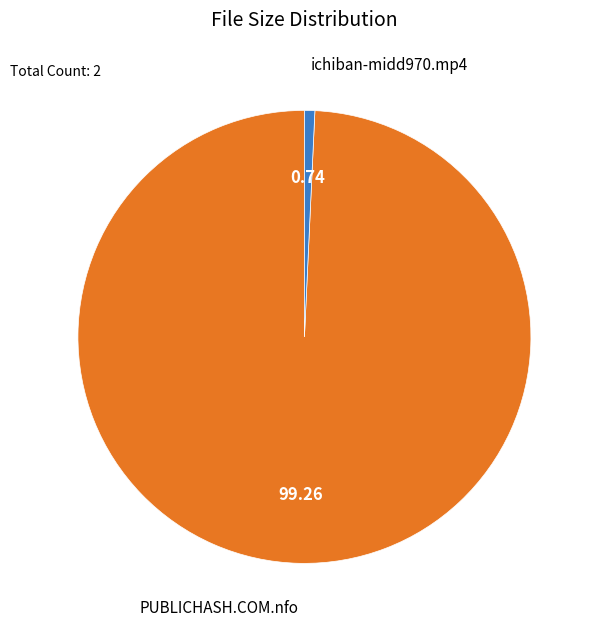

Is there a majority slice in this chart?

Yes